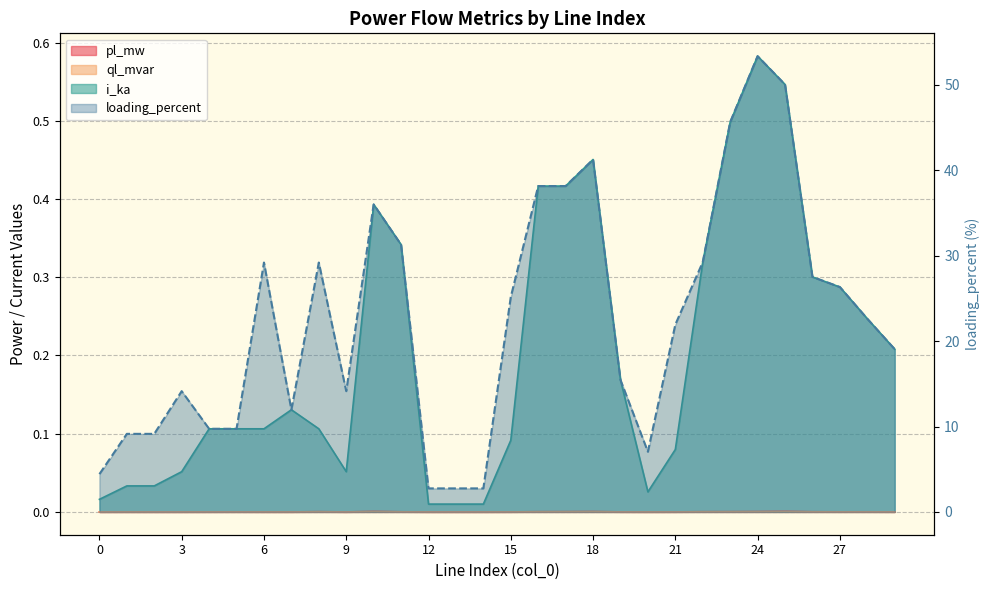

Reading left to right, what are all the values shown in this chart?

pl_mw: 0.0	0.0	0.0	0.0	0.0	0.0	0.0	0.0	0.0	0.0	0.0	0.0	0.0	0.0	0.0	0.0	0.0	0.0	0.0	0.0	0.0	0.0	0.0	0.0	0.0	0.0	0.0	0.0	0.0	0.0
ql_mvar: 0.0	0.0	0.0	0.0	0.0	0.0	0.0	0.0	0.0	0.0	0.0	0.0	0.0	0.0	0.0	0.0	0.0	0.0	0.0	0.0	0.0	0.0	0.0	0.0	0.0	0.0	0.0	0.0	0.0	0.0
i_ka: 0.0	0.0	0.0	0.1	0.1	0.1	0.1	0.1	0.1	0.1	0.4	0.3	0.0	0.0	0.0	0.1	0.4	0.4	0.5	0.2	0.0	0.1	0.3	0.5	0.6	0.5	0.3	0.3	0.2	0.2
loading_percent: 4.4	9.1	9.1	14.1	9.7	9.7	29.2	12.0	29.2	14.1	36.0	31.3	2.8	2.8	2.8	25.2	38.1	38.1	41.3	15.5	7.0	21.9	29.2	45.6	53.4	50.0	27.5	26.3	22.6	19.1